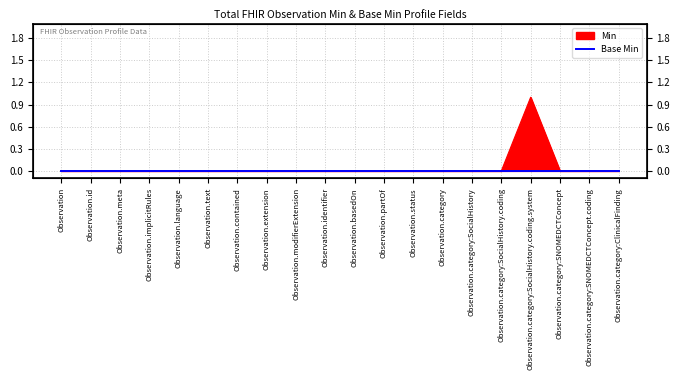

List the labels in order of value, smallest first.

Observation, Observation.id, Observation.meta, Observation.implicitRules, Observation.language, Observation.text, Observation.contained, Observation.extension, Observation.modifierExtension, Observation.identifier, Observation.basedOn, Observation.partOf, Observation.status, Observation.category, Observation.category:SocialHistory, Observation.category:SocialHistory.coding, Observation.category:SNOMEDCTConcept, Observation.category:SNOMEDCTConcept.coding, Observation.category:ClinicalFinding, Observation.category:SocialHistory.coding.system